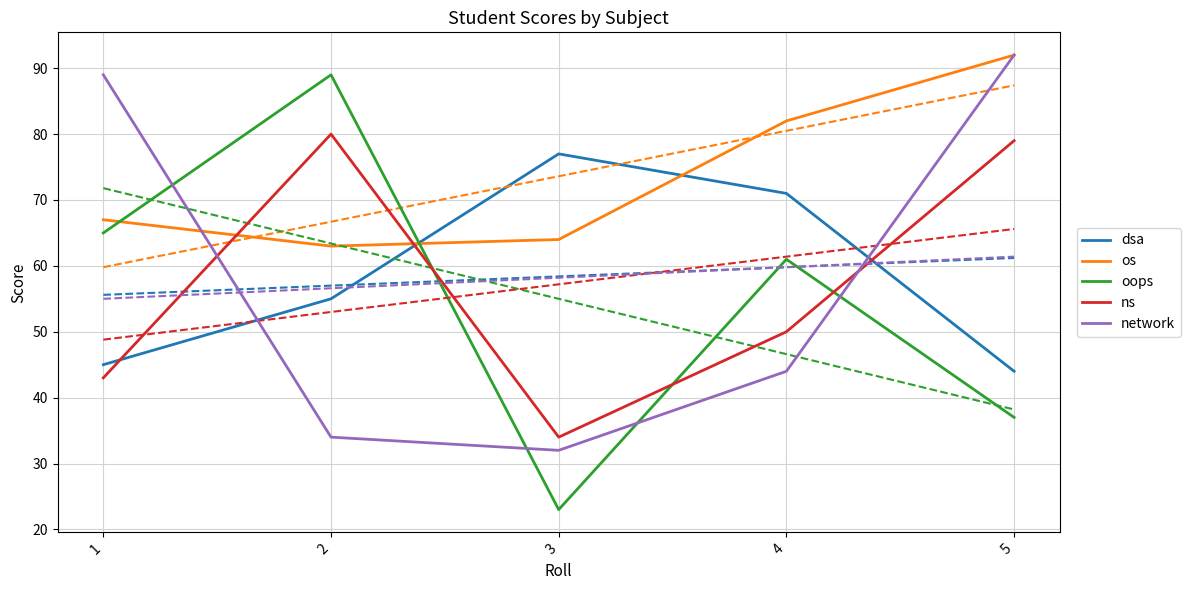

Read the dsa value at 4.

71